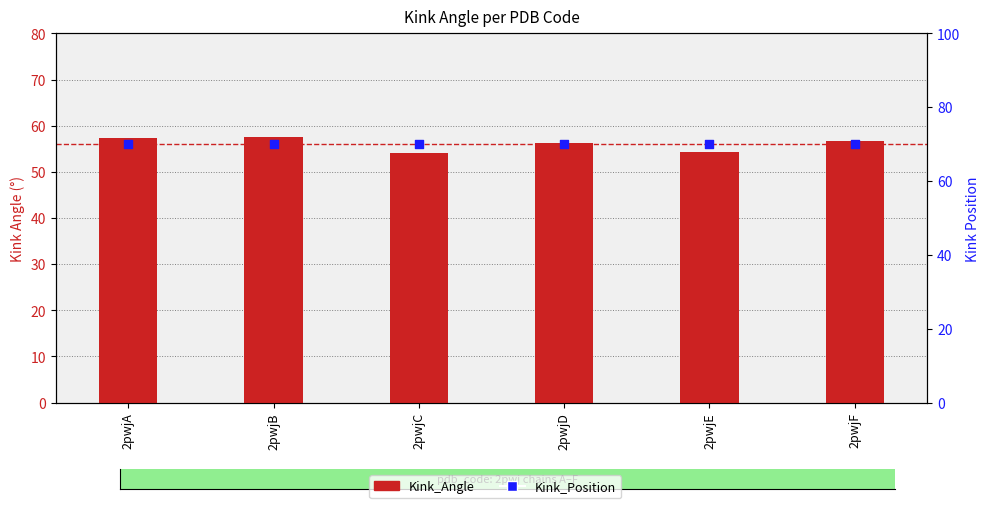

What is the total value across all series at 2pwjC?

124.1